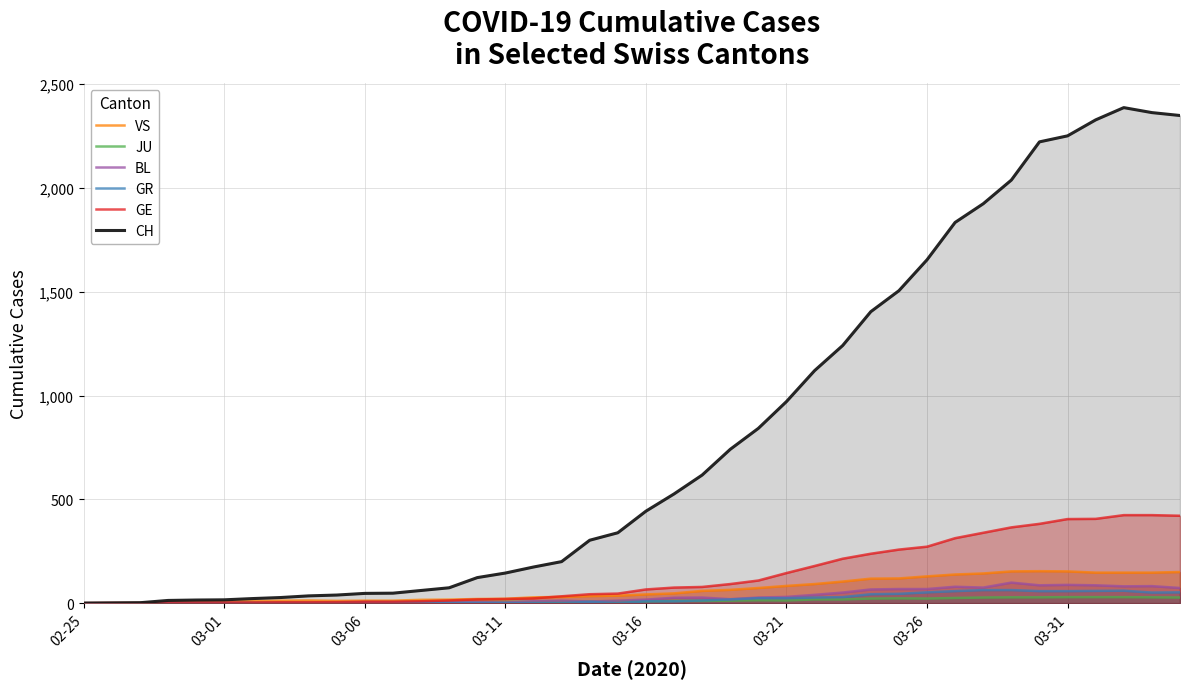

Which series has the largest range (max minus min)?

CH